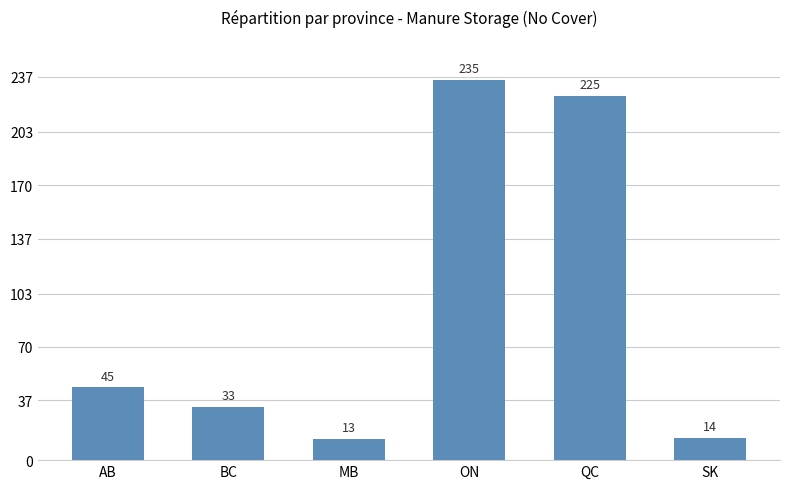

What value does the data have at MB?

13